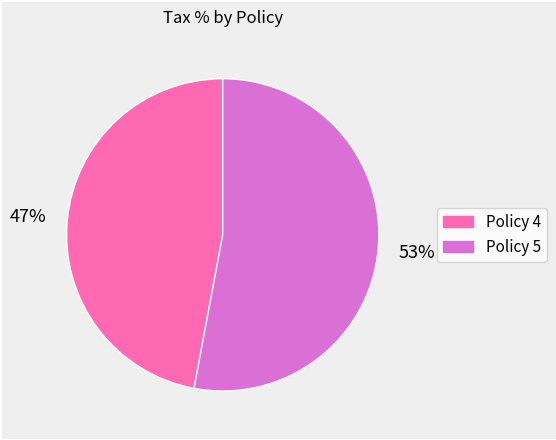

Is the sum of Policy 5 and Policy 4 greater than half?

Yes